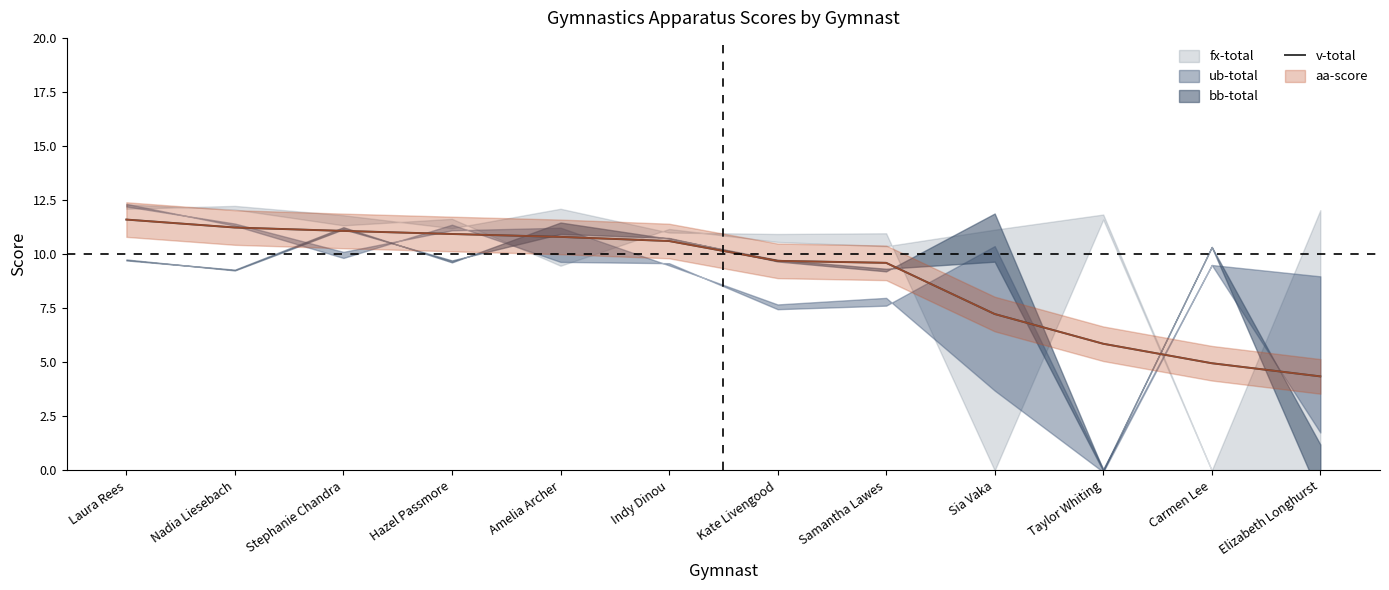

What is the average value?

9.0